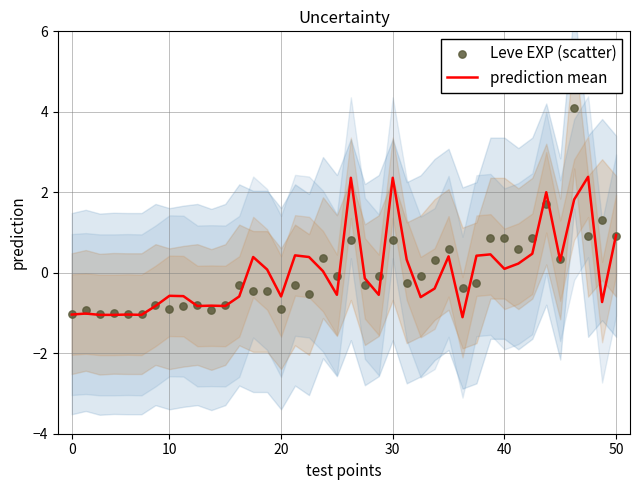

What is the minimum value for prediction mean?

-1.1